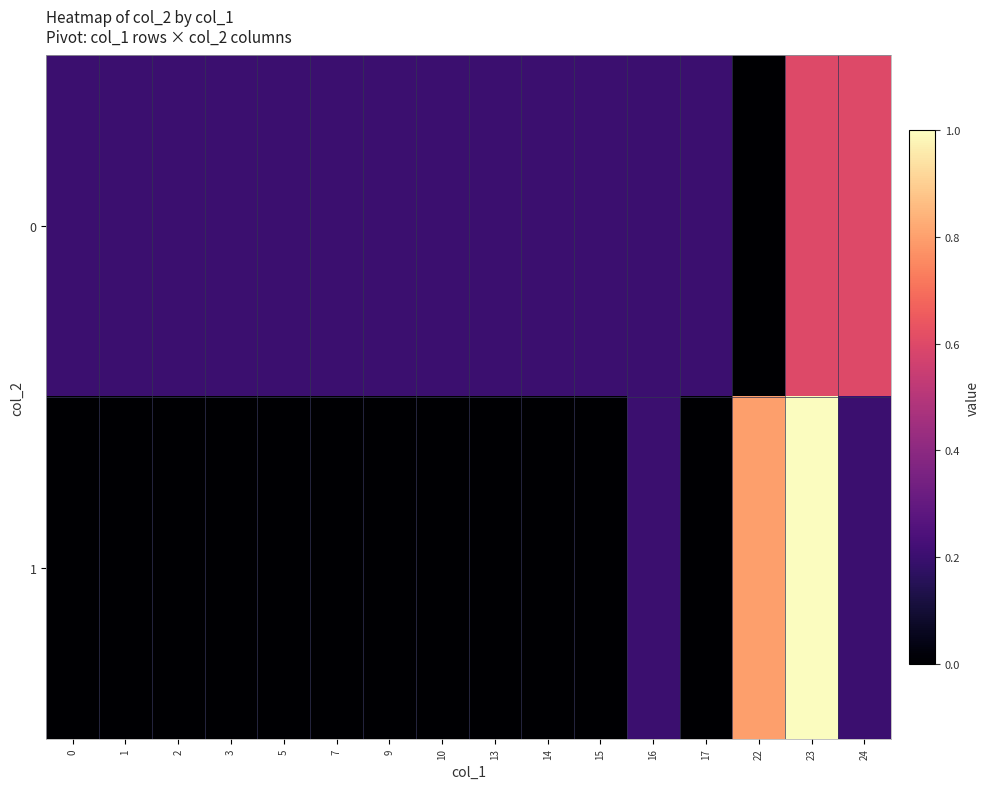

What is the spread (max minus min) of values at 17?

0.2